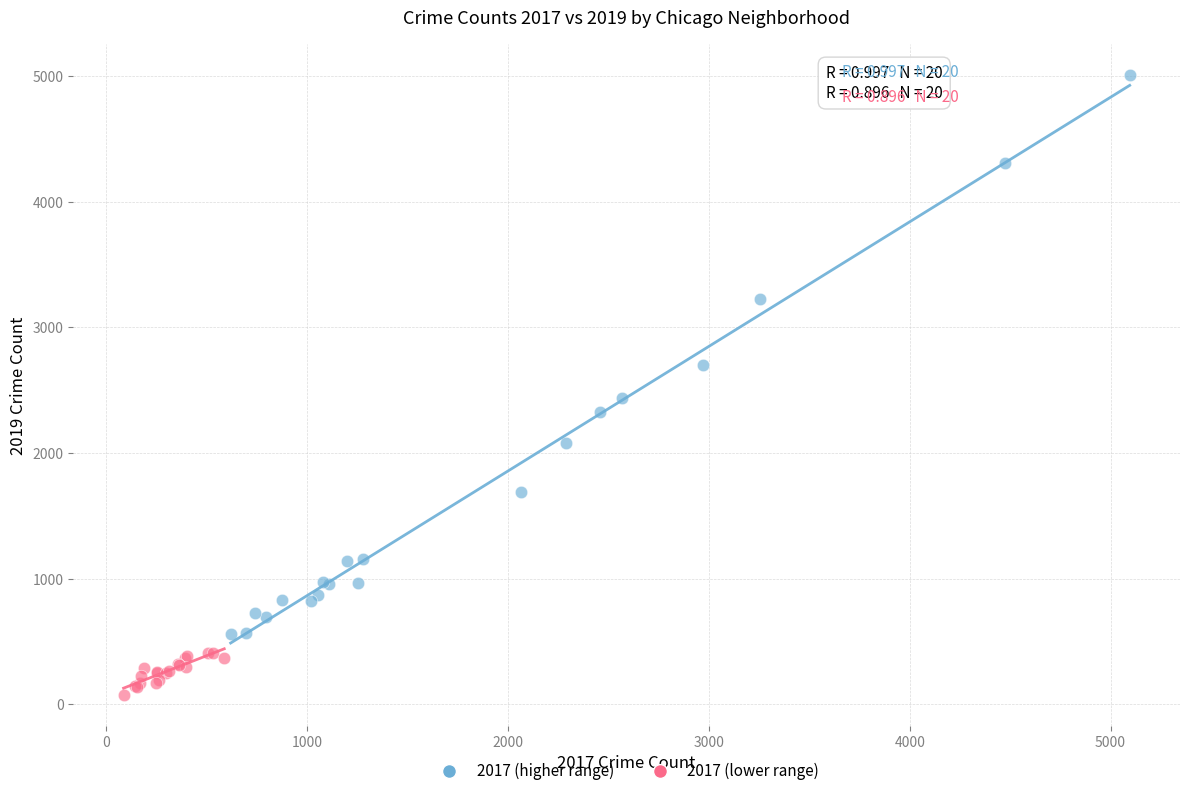

Which series contains the highest Y value?

2017 (higher range)